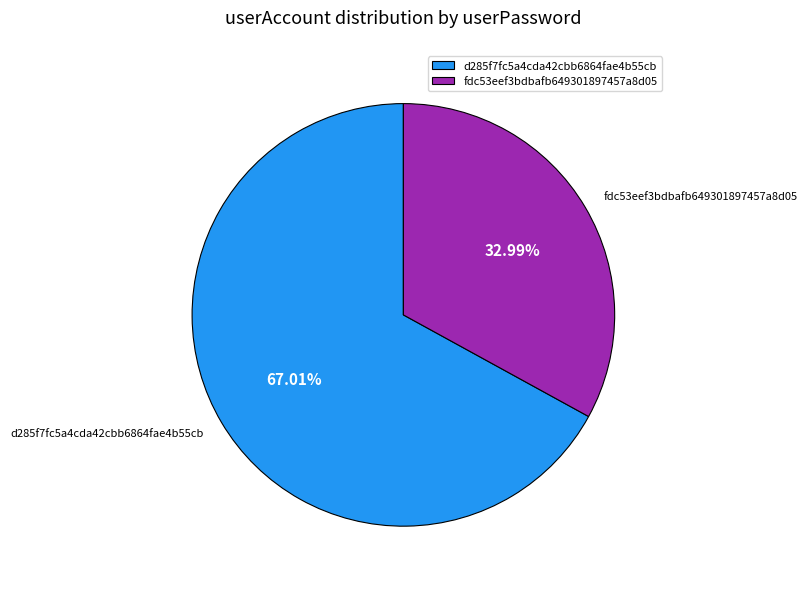

What percentage is the d285f7fc5a4cda42cbb6864fae4b55cb slice, to the nearest percent?

67%